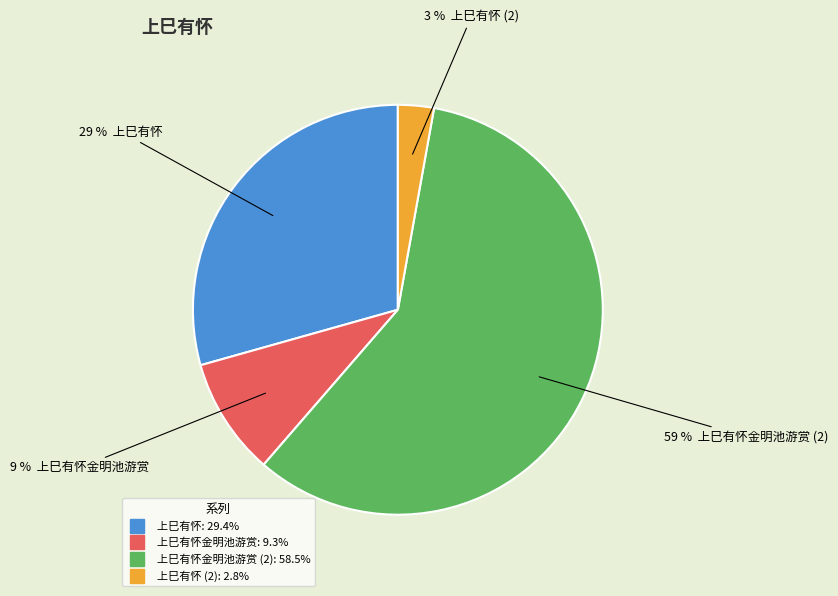

To the nearest percent, what is the difference between the largest and smallest slice percentages?

56%